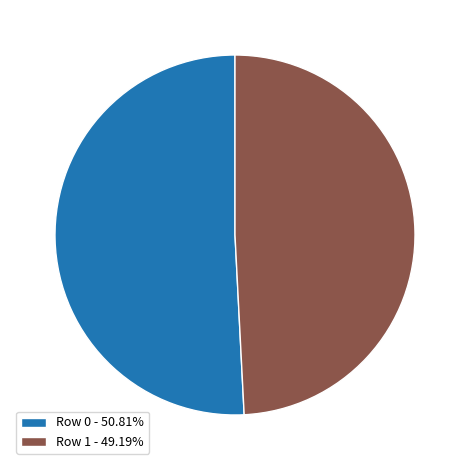

Is Row 0 - 50.81% the majority of the pie?

Yes